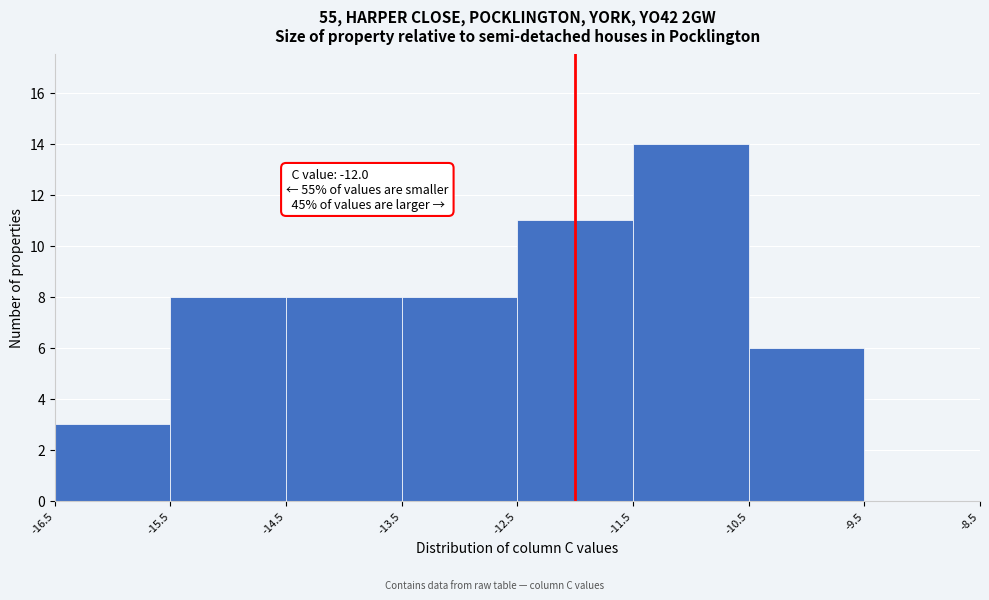

Which range on the x-axis has the tallest bar?

-11.5 to -10.5